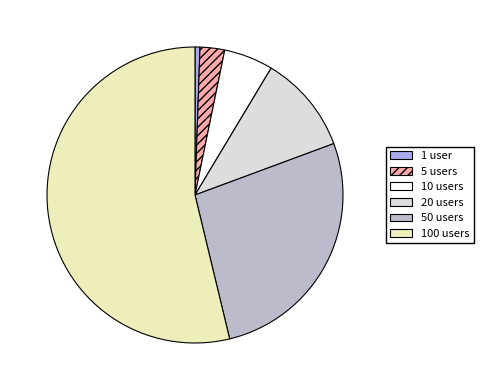

Does 100 users account for over 50% of the chart?

Yes